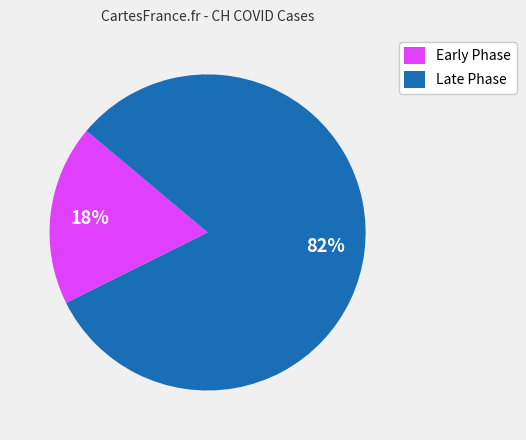

Rank the categories by value from highest to lowest.

Late Phase, Early Phase